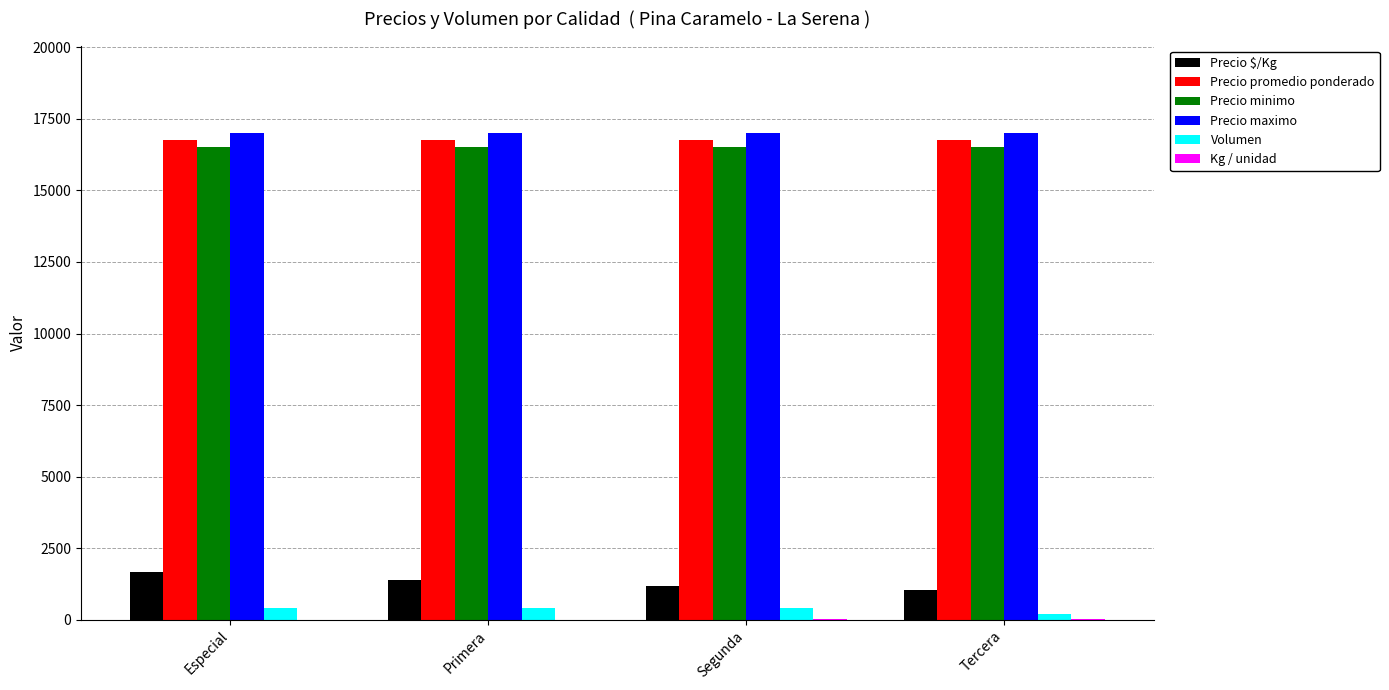

What is the average value of the Precio promedio ponderado series?

16750